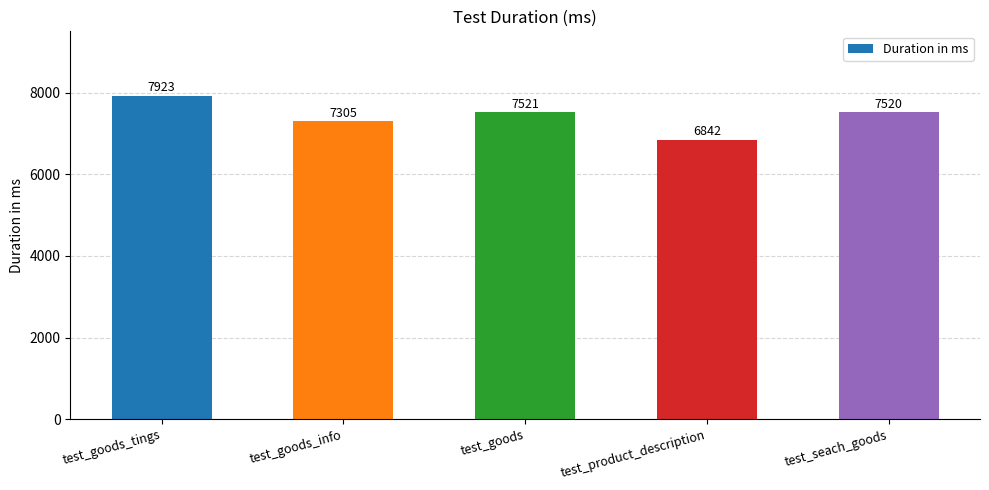

Between test_seach_goods and test_goods, which is larger?

test_goods